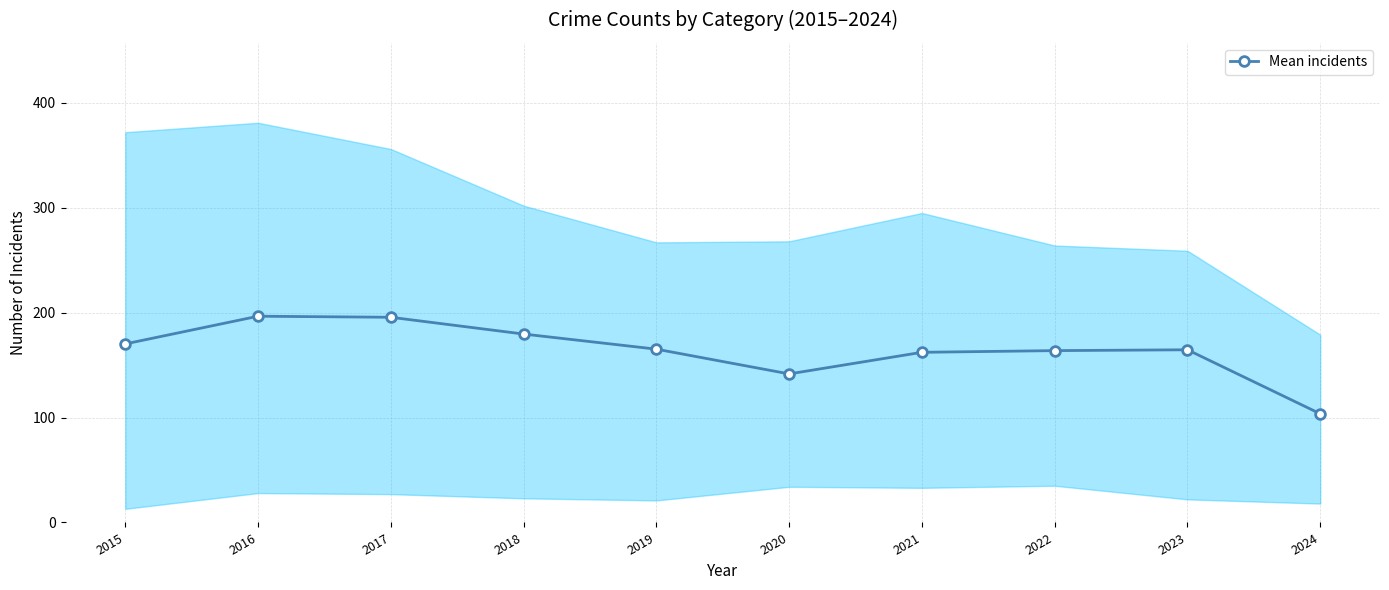

What is the sum of all values?

1643.0